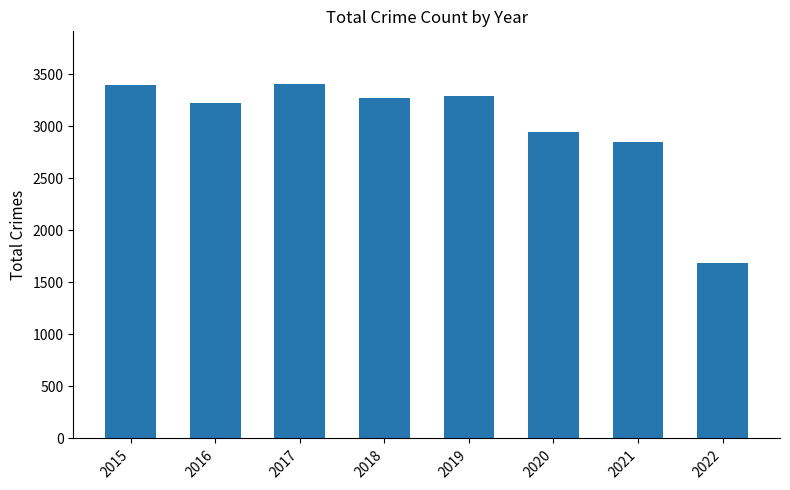

What is the change in value from 2017 to 2018?

-129